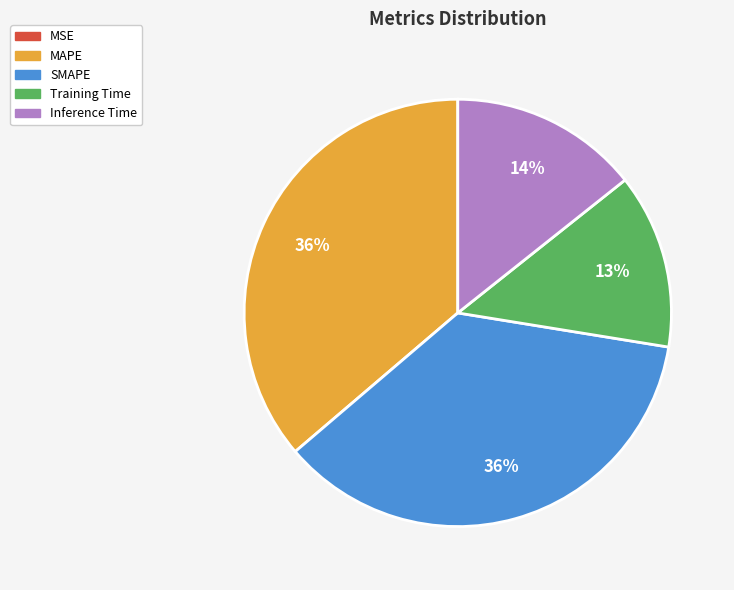

True or false: SMAPE accounts for 45% of the total.

False